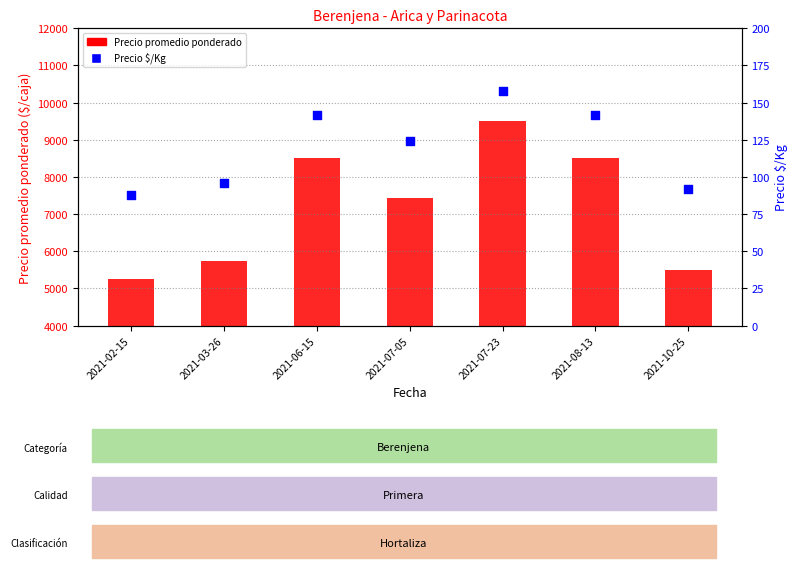

What is the total value across all series at 2021-07-05?

7562